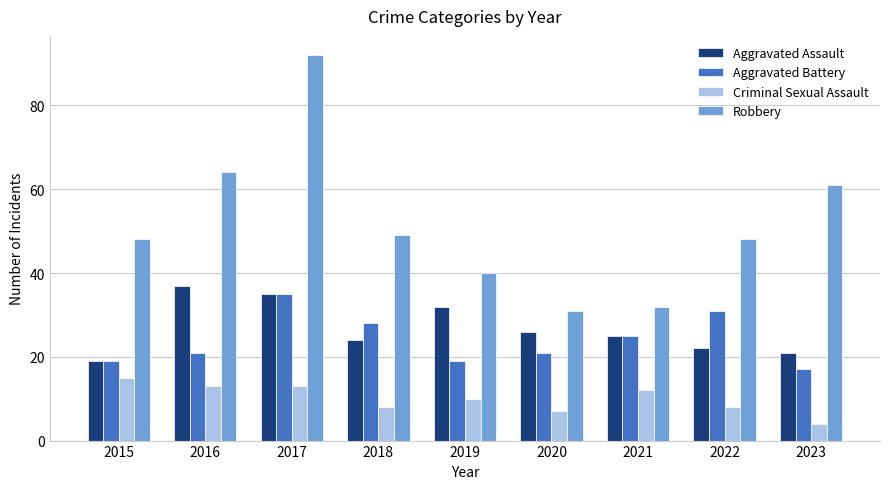

What is the value of the Aggravated Battery bar at the 9th from the left?

17